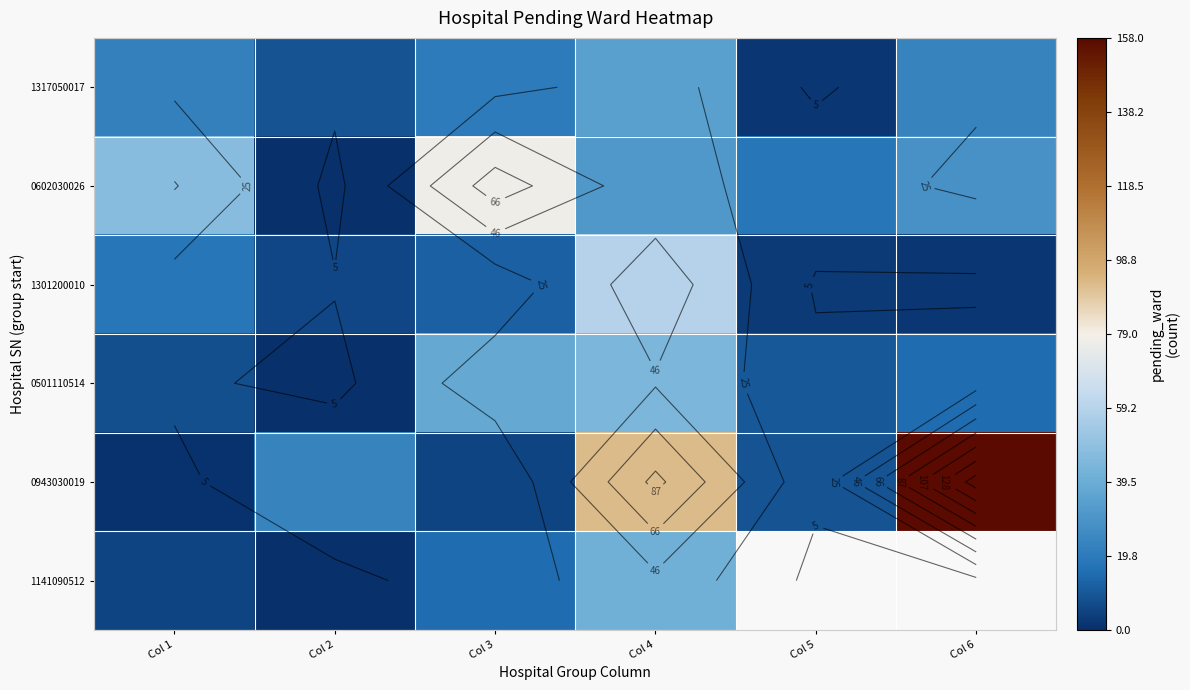

What is the difference between the 1141090512 values at Col 1 and Col 4?

36.0